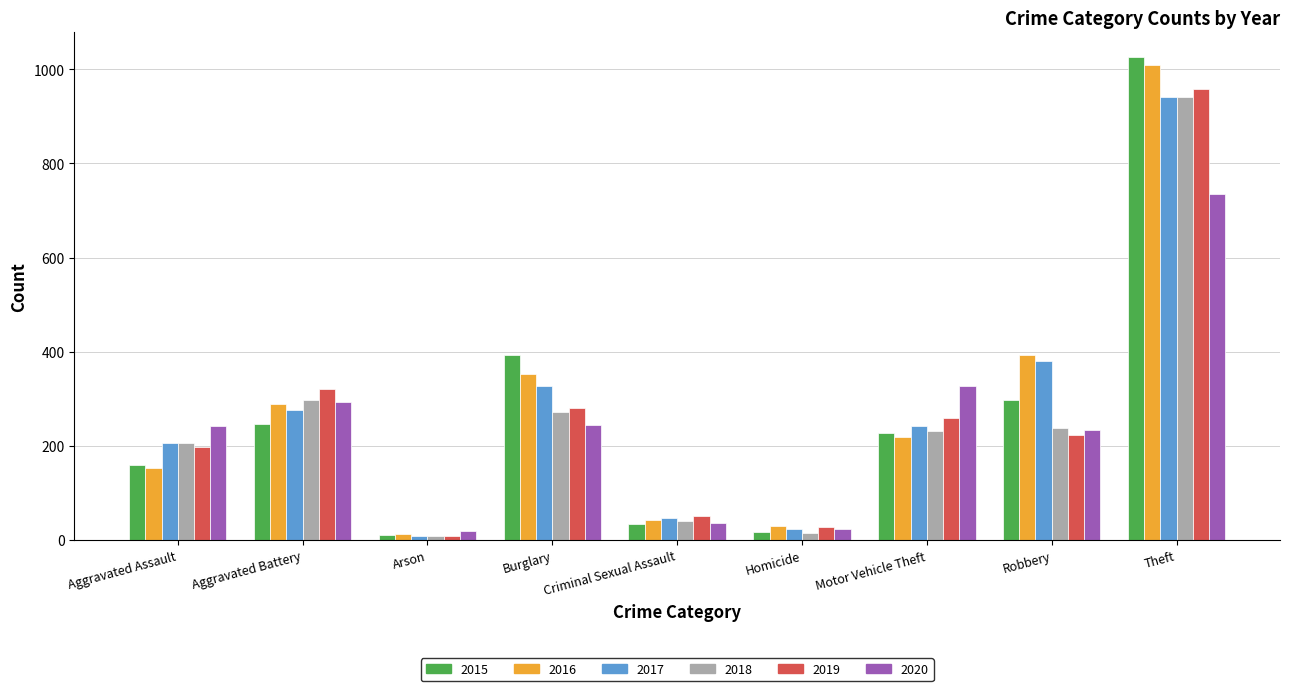

How many distinct data groups are displayed?

6